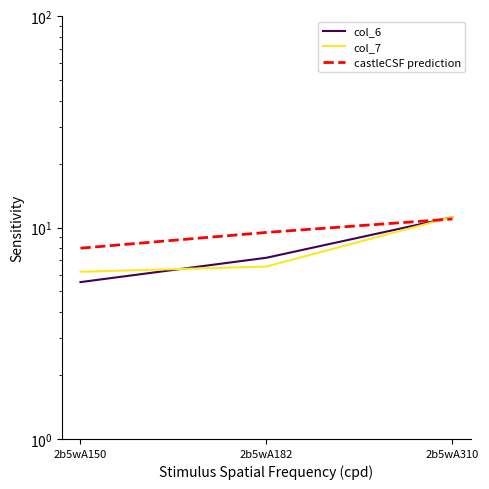

At 2b5wA310, list the series in order from largest to smallest.

col_7, col_6, castleCSF prediction